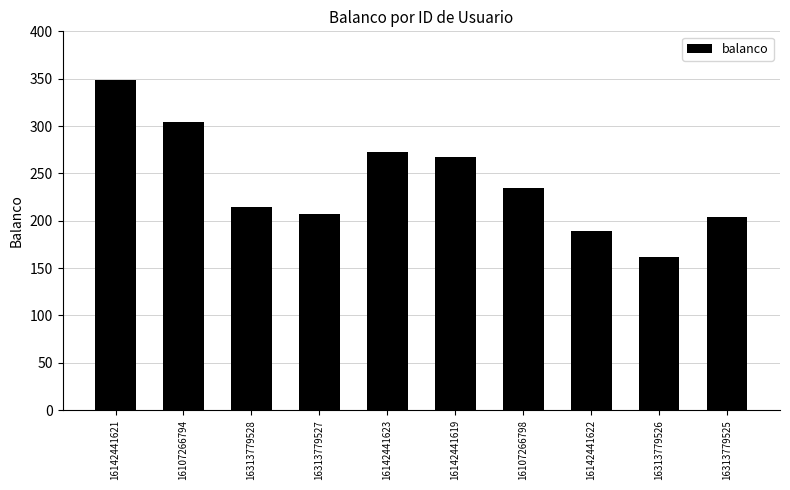

The chart shows a value of 204 at 16313779525. True or false?

True